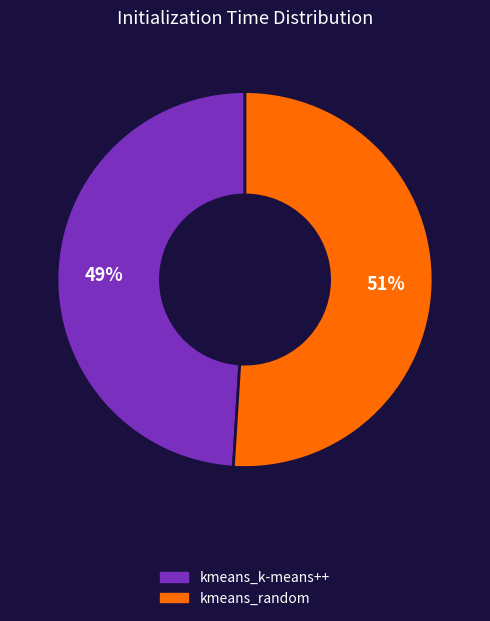

To the nearest percent, what percentage of the pie is kmeans_random?

51%